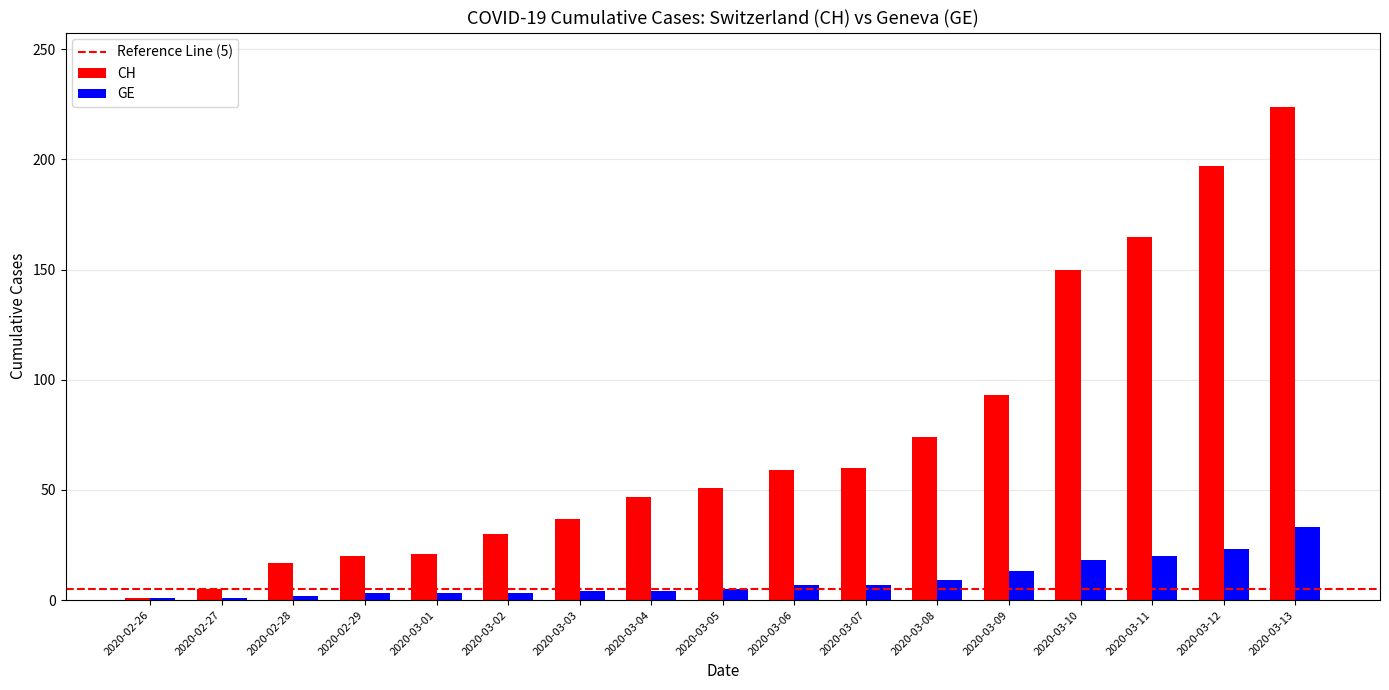

Which series changed the most between 2020-03-01 and 2020-03-09?

CH